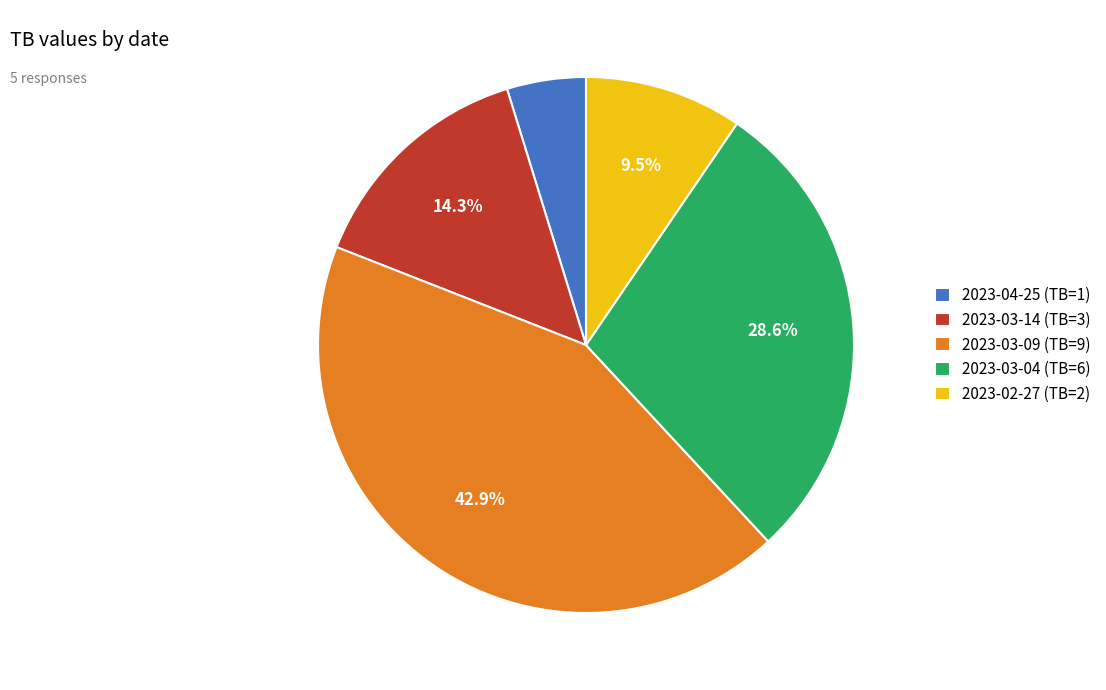

What is the smallest slice in the pie chart?

2023-04-25